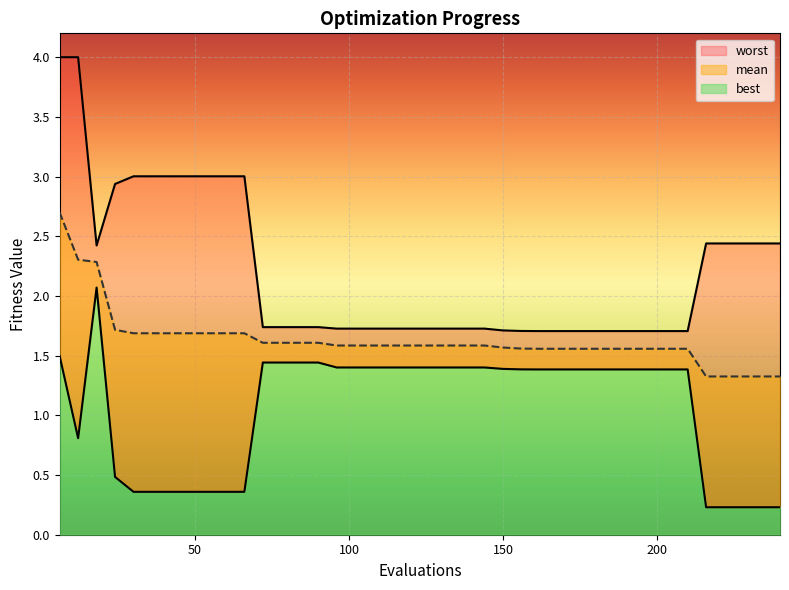

What is the minimum value shown in the chart?

0.2